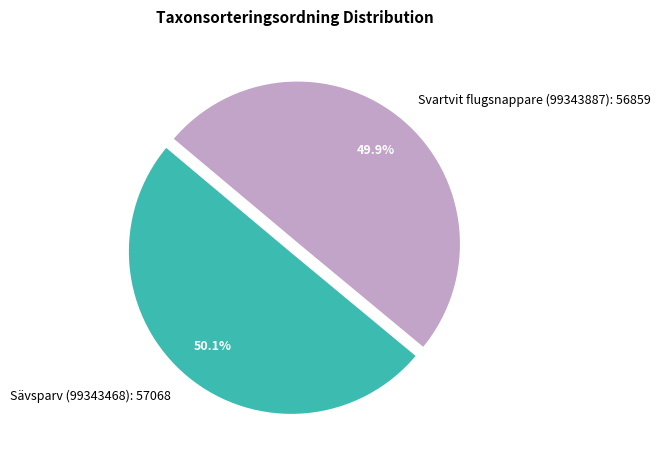

Is the sum of Sävsparv (99343468): 57068 and Svartvit flugsnappare (99343887): 56859 greater than half?

Yes